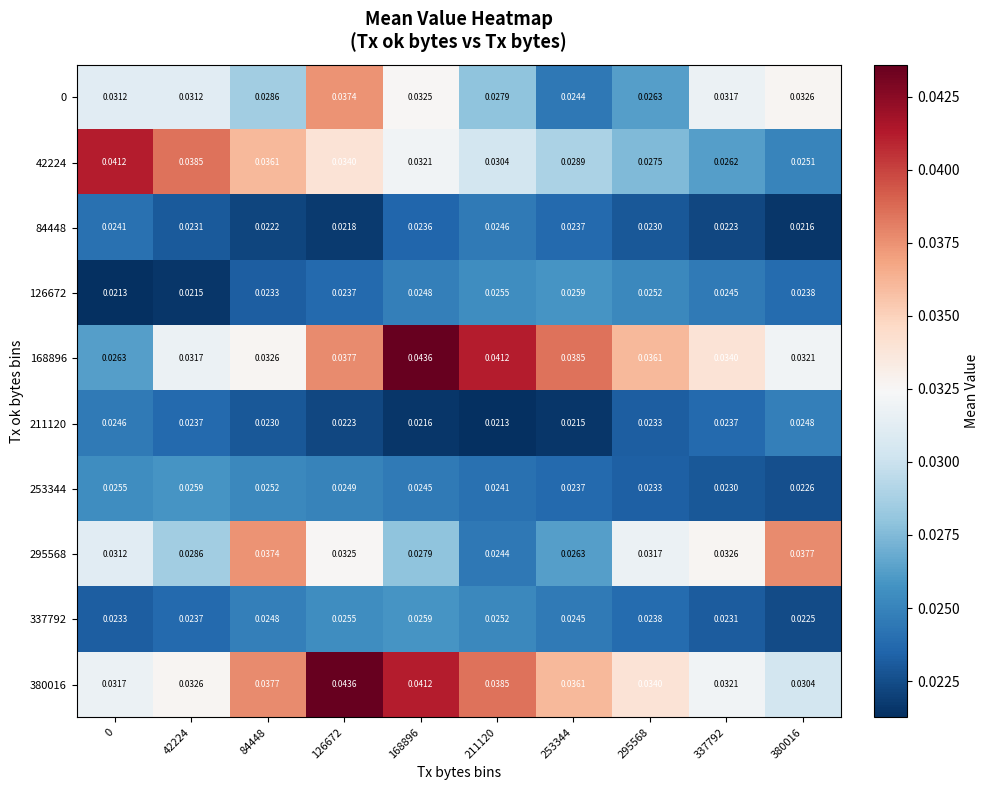

At which category is the sum across all series the highest?

126672